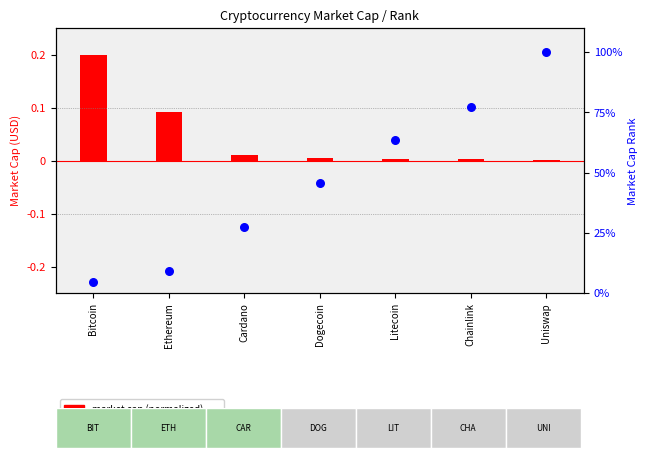

What is the change in value from Cardano to Dogecoin?

+18.2